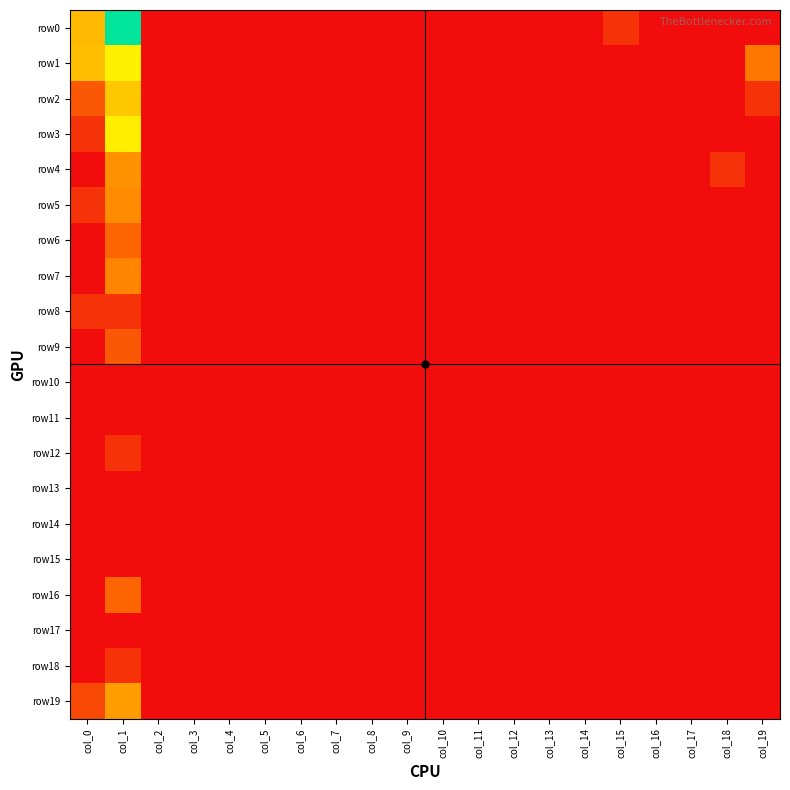

At which category is the sum across all series the highest?

col_1